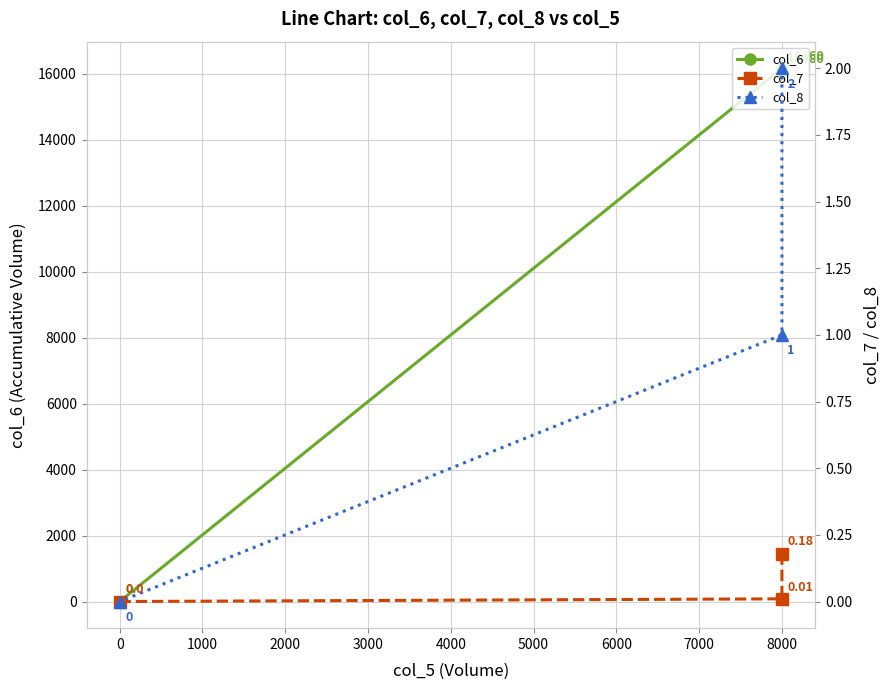

How many data points does each series have?

3